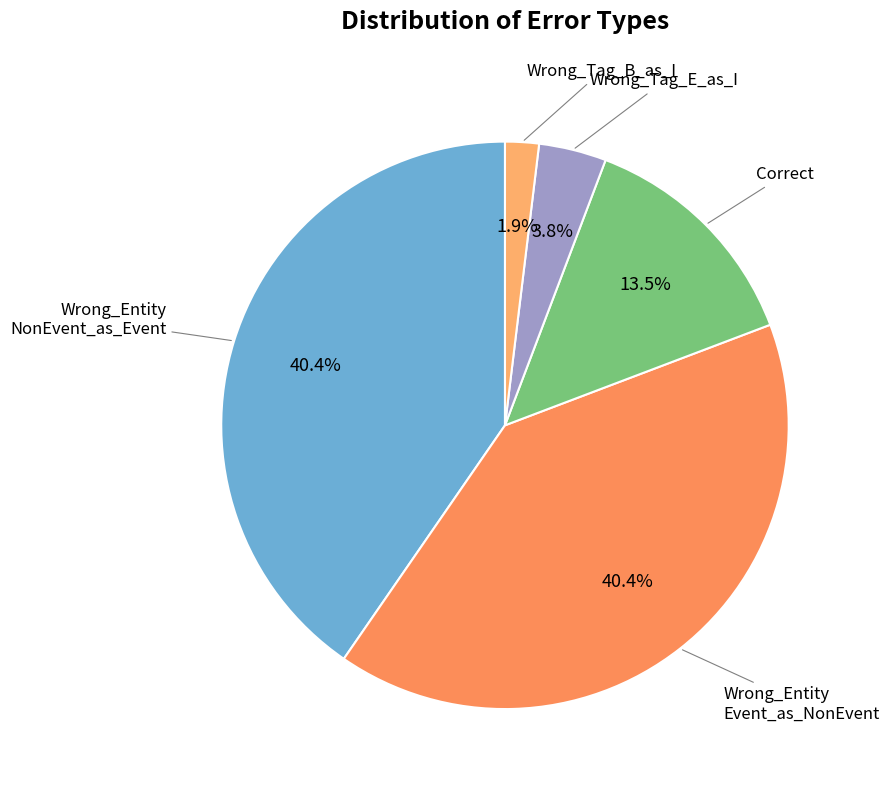

Does any single category account for the majority?

No